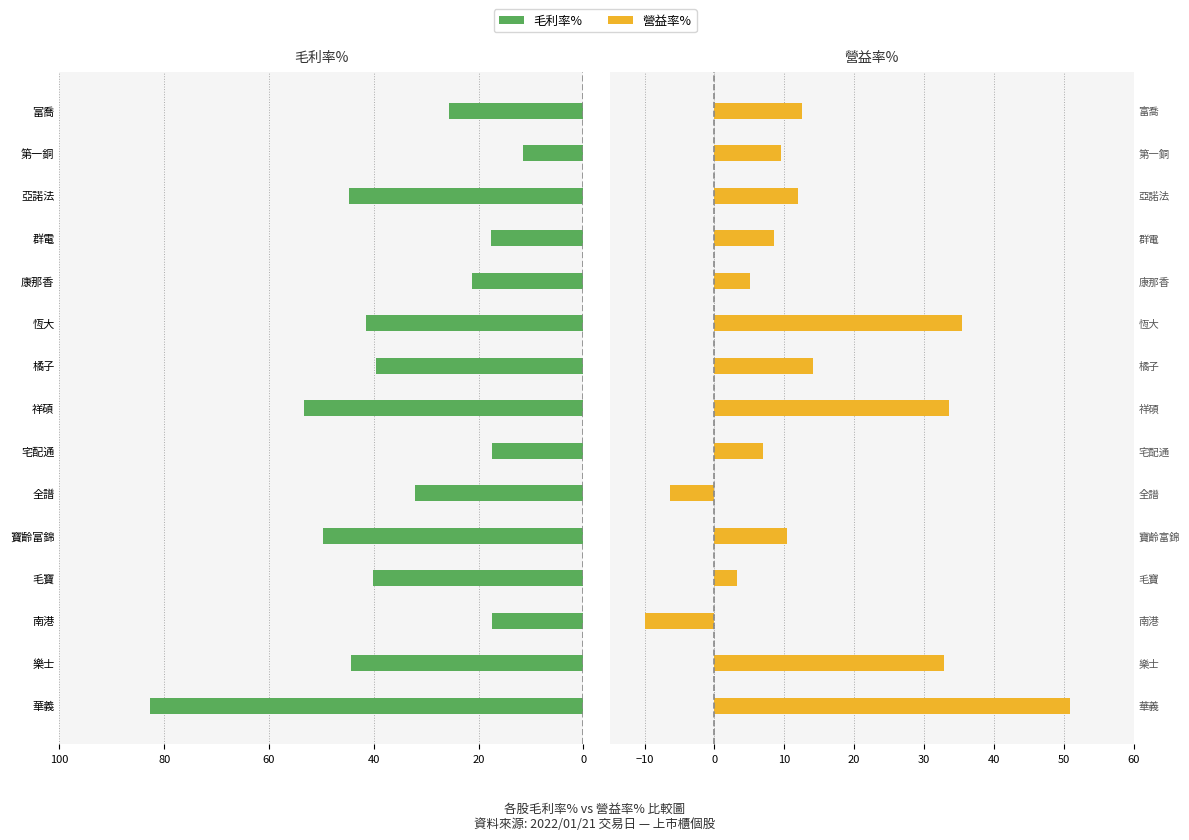

Are the bars horizontal?

Yes